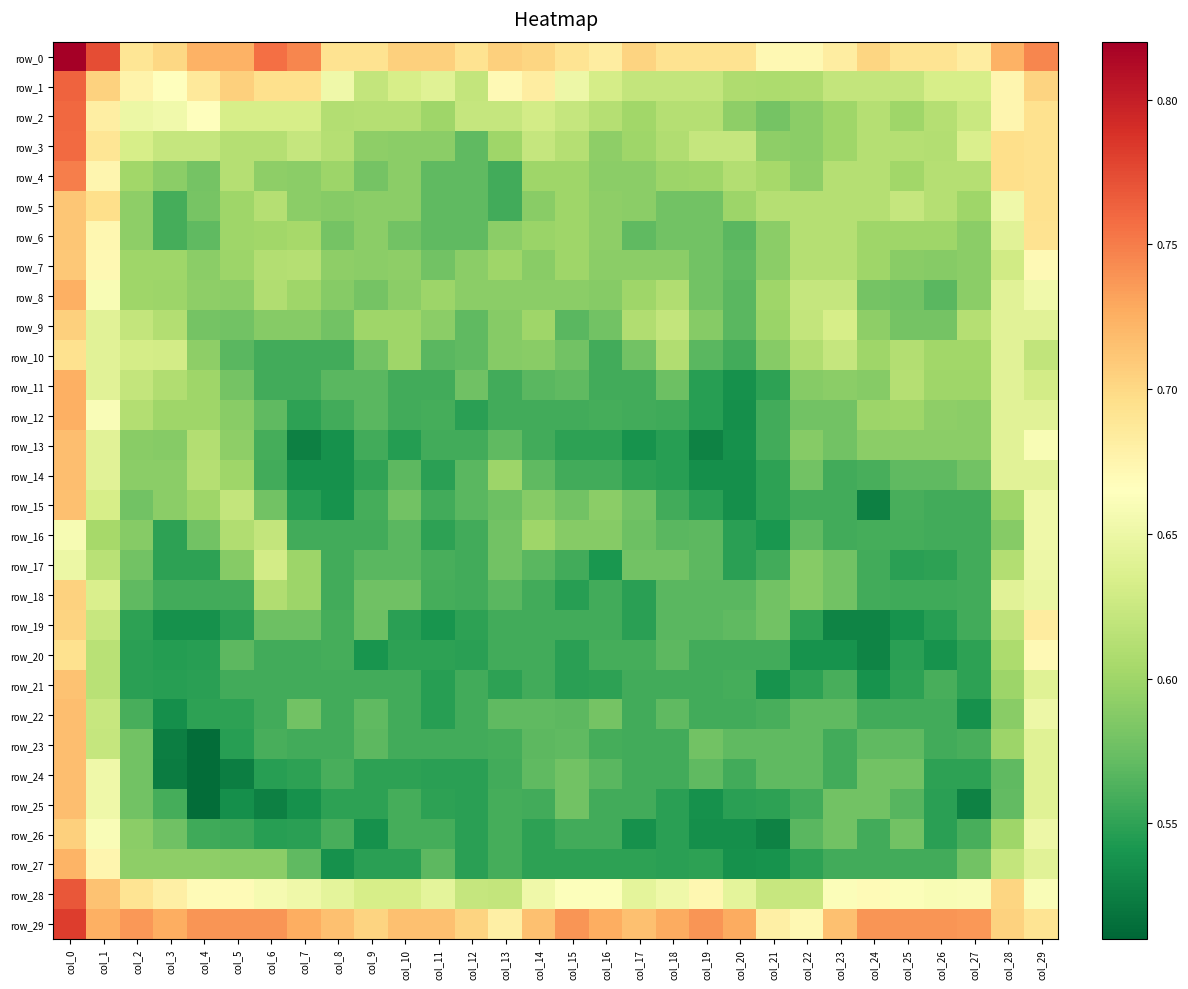

Which has a higher value, col_10 or col_24?

col_10